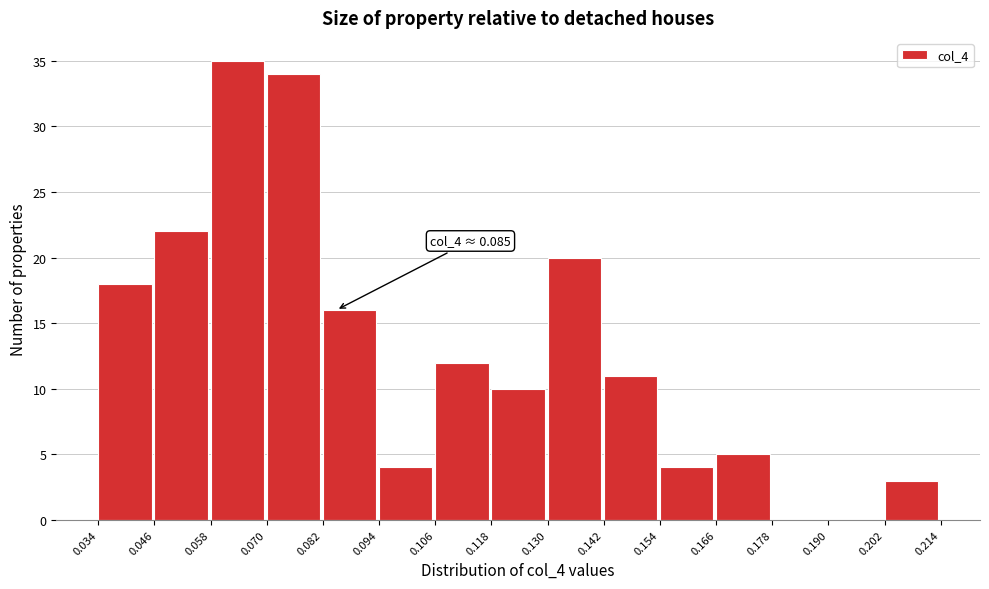

Over which range of the x-axis is the bar tallest?

0.058 to 0.070